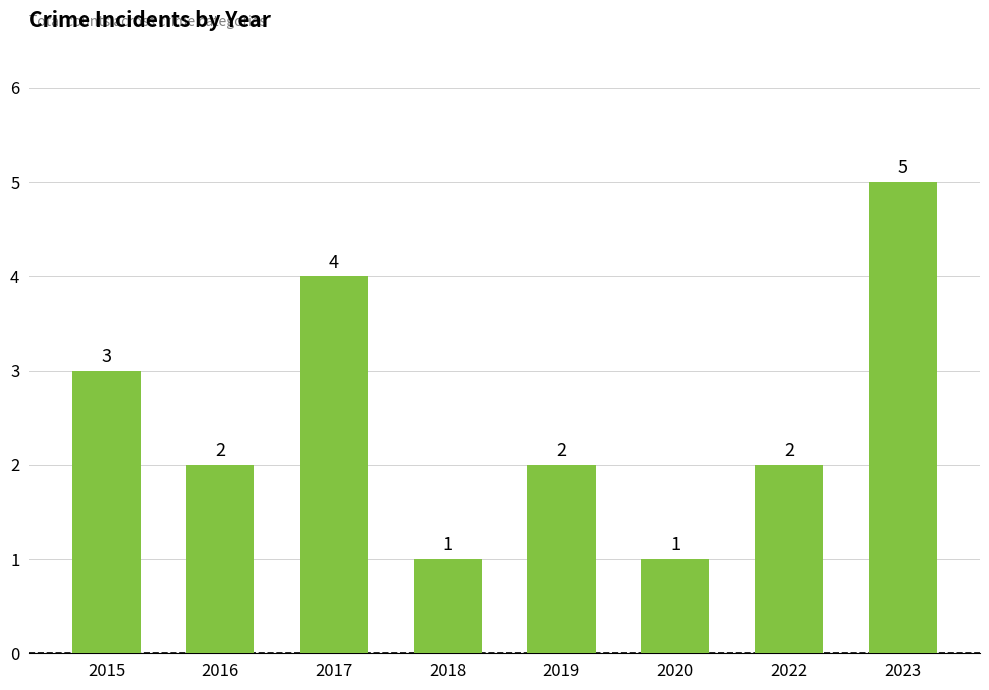

What is the value of the 6th bar from the left?

1